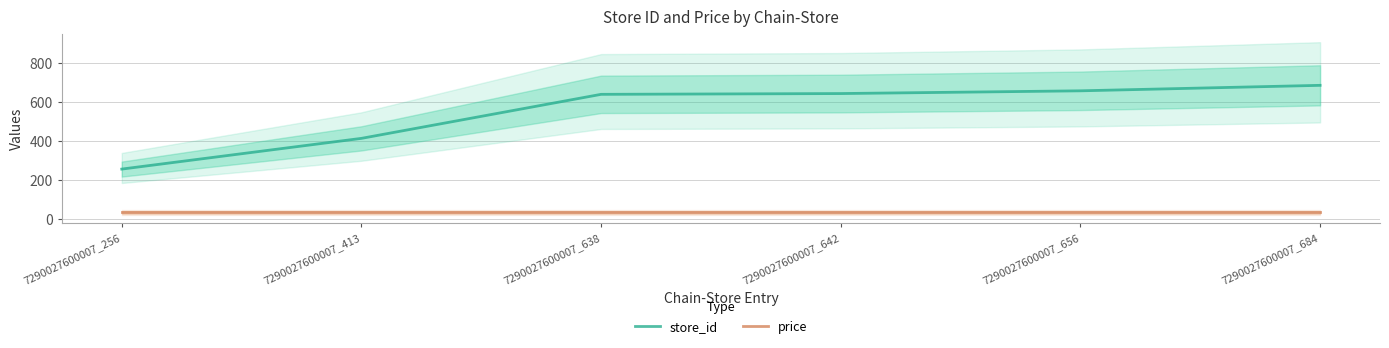

What is the sum of the price values at 7290027600007_684 and 7290027600007_638?

70